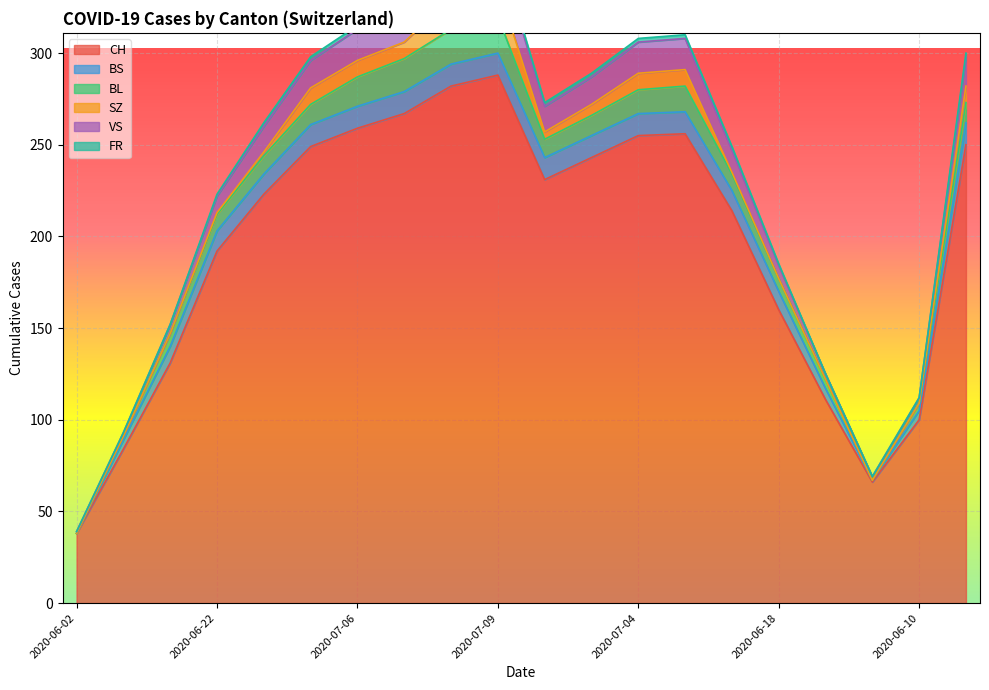

Rank the categories by CH value from lowest to highest.

2020-06-02, 2020-06-04, 2020-06-08, 2020-06-10, 2020-06-11, 2020-06-15, 2020-06-18, 2020-06-22, 2020-06-25, 2020-06-29, 2020-06-30, 2020-07-01, 2020-07-02, 2020-07-03, 2020-07-04, 2020-07-05, 2020-07-06, 2020-07-07, 2020-07-08, 2020-07-09